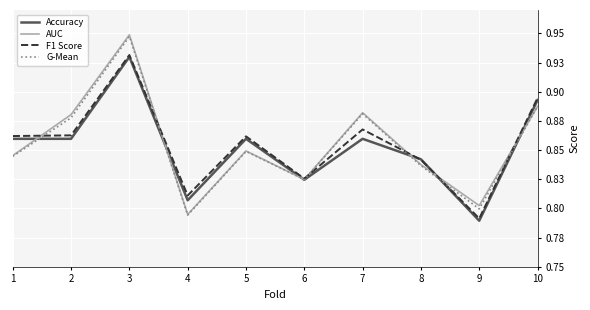

Reading left to right, transcribe all the data shown in this chart.

Accuracy: 0.9	0.9	0.9	0.8	0.9	0.8	0.9	0.8	0.8	0.9
AUC: 0.8	0.9	0.9	0.8	0.8	0.8	0.9	0.8	0.8	0.9
F1 Score: 0.9	0.9	0.9	0.8	0.9	0.8	0.9	0.8	0.8	0.9
G-Mean: 0.8	0.9	0.9	0.8	0.8	0.8	0.9	0.8	0.8	0.9